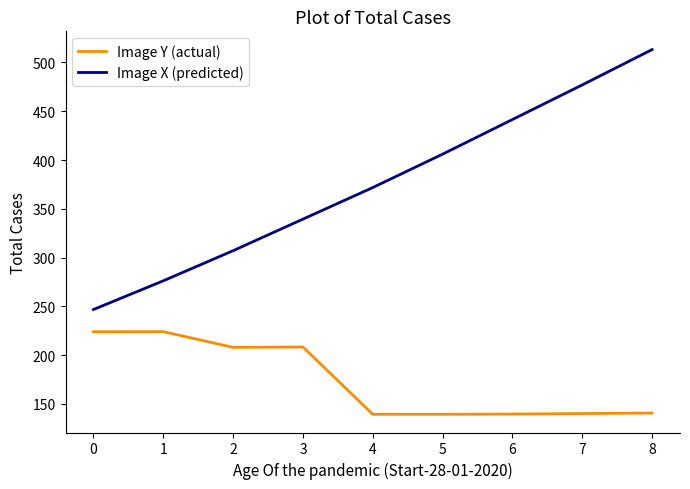

Rank the series by their maximum value, from lowest to highest.

Image Y (actual), Image X (predicted)